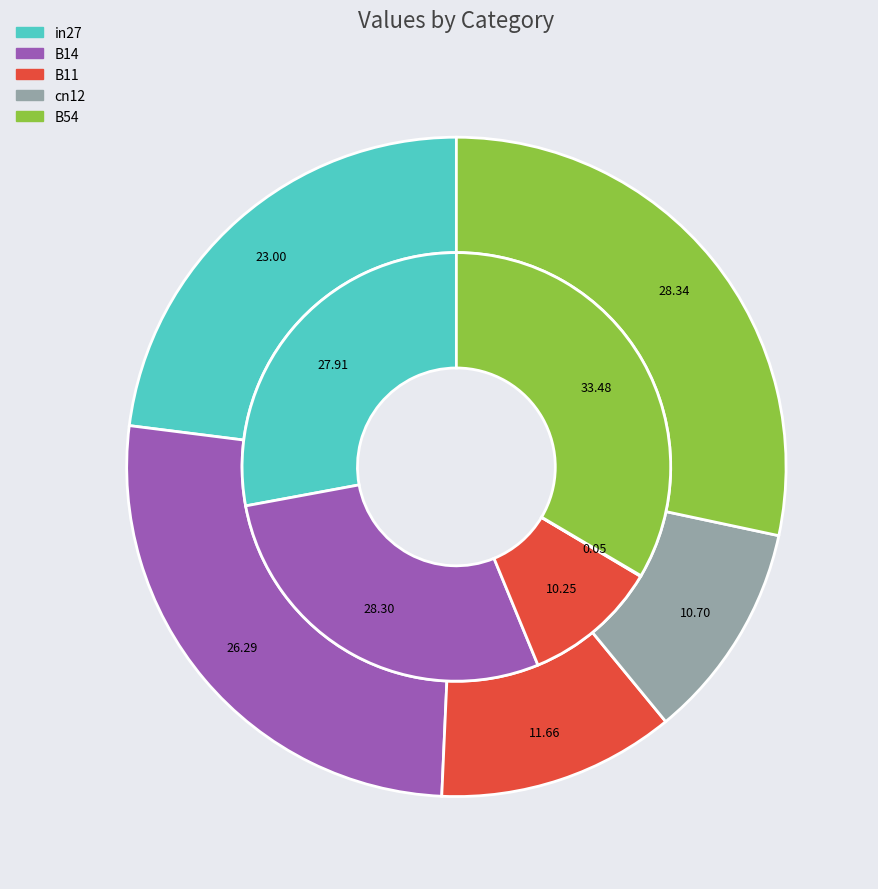

Is B14 the majority of the pie?

No